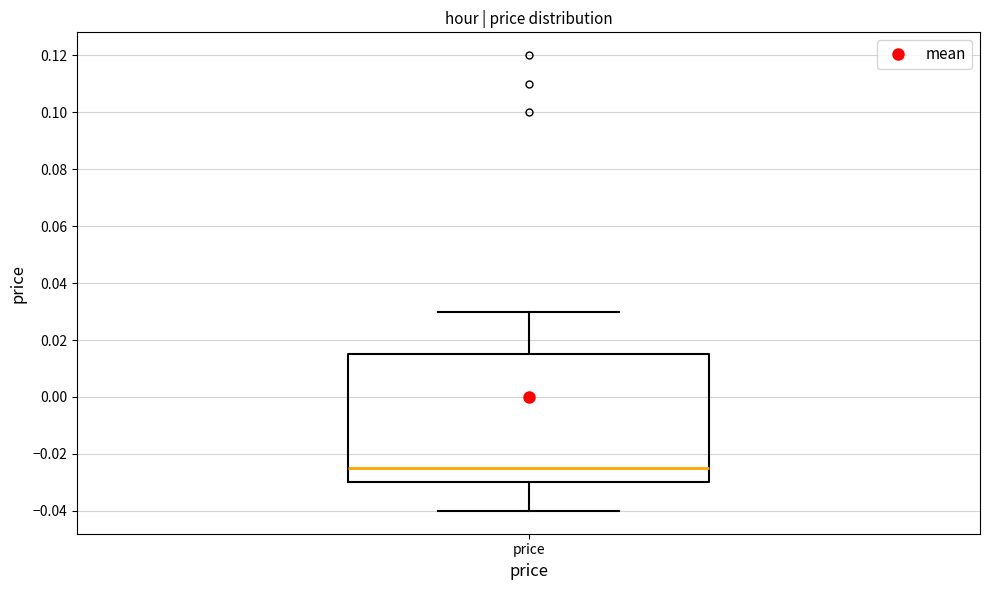

Where does the lower whisker of the box for price end on the y-axis? The values are not printed on the chart, so give them approximately, as read against the axis.

-0.040